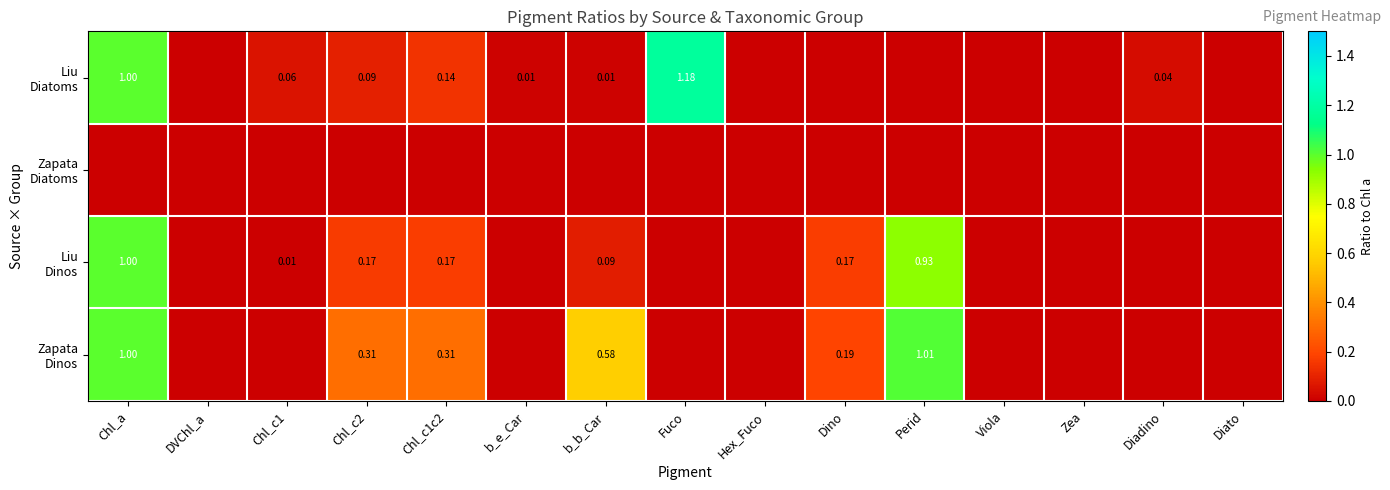

Which category has the lowest value across all series?

DVChl_a